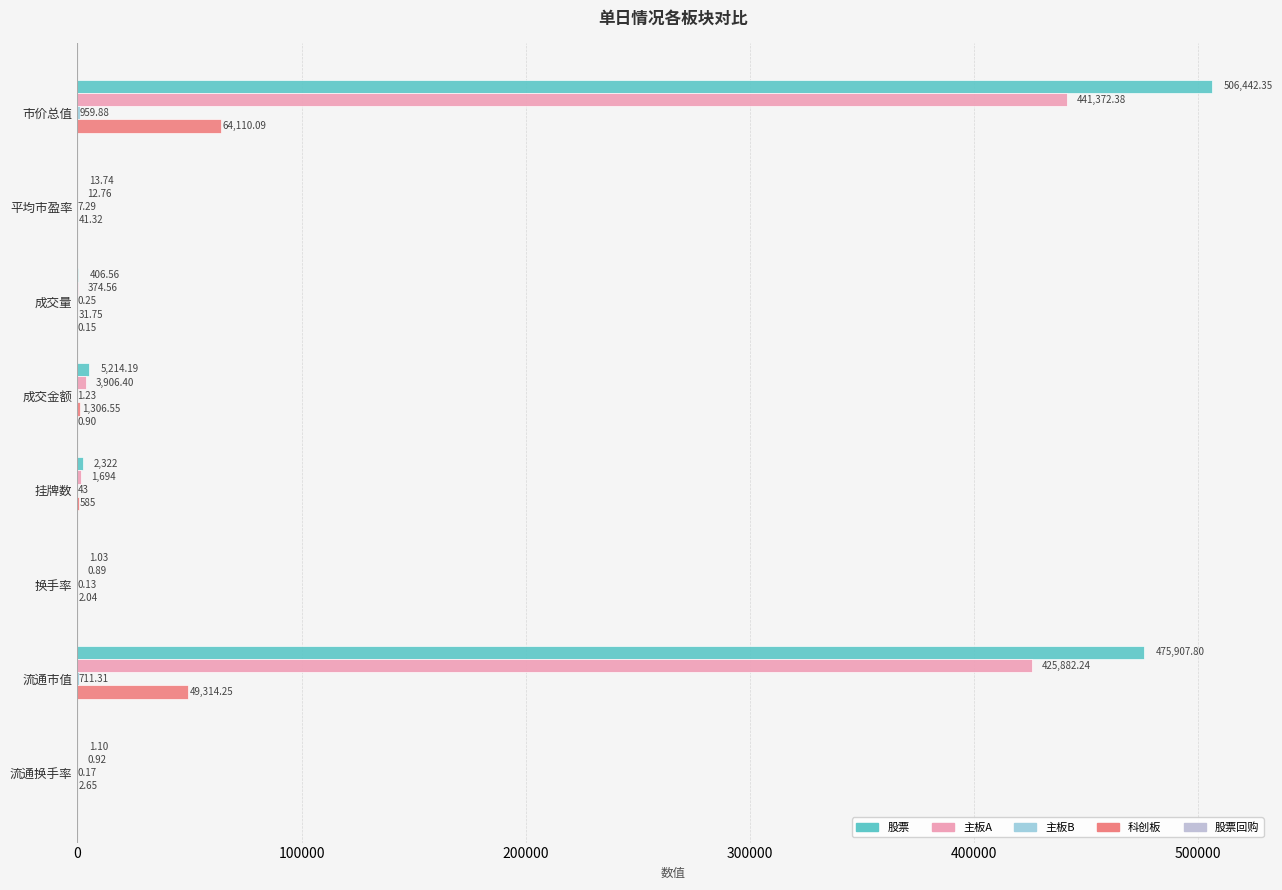

What is the difference between the maximum and minimum values in the 股票回购 series?

0.9